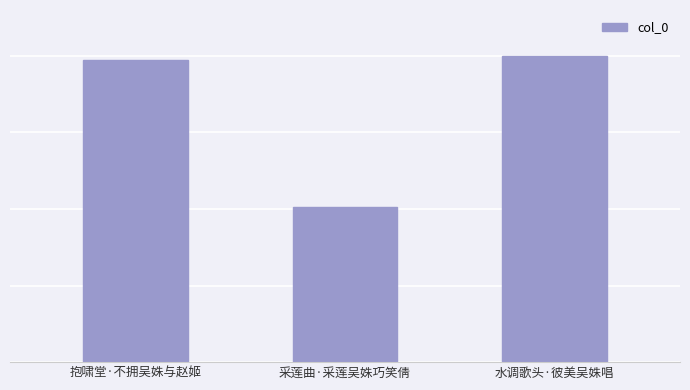

The chart shows a value of 150666 at 抱啸堂·不拥吴姝与赵姬. True or false?

True